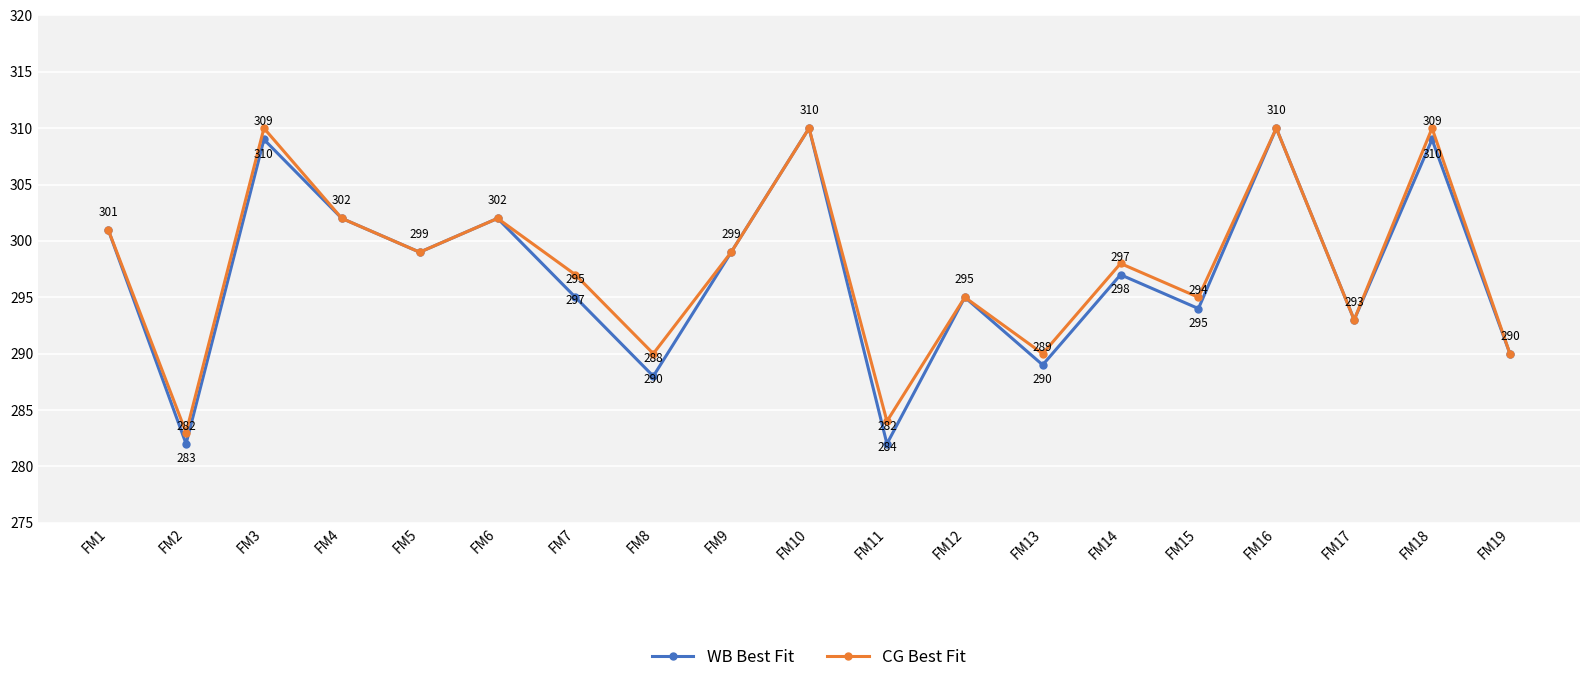

What is the total value across all series at FM6?

604